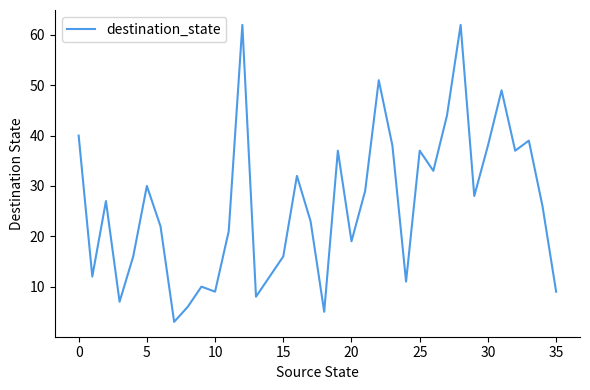

What is the greatest value displayed?

62